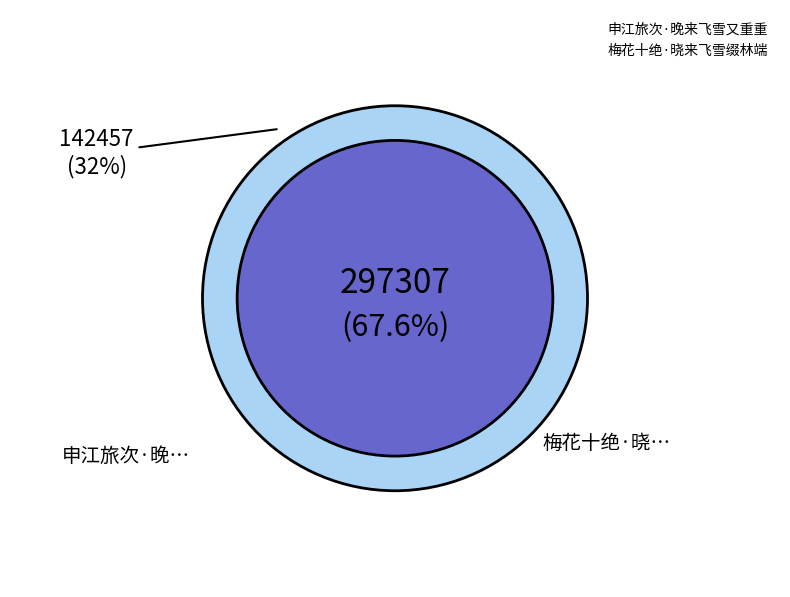

To the nearest percent, what is the average slice percentage?

50%